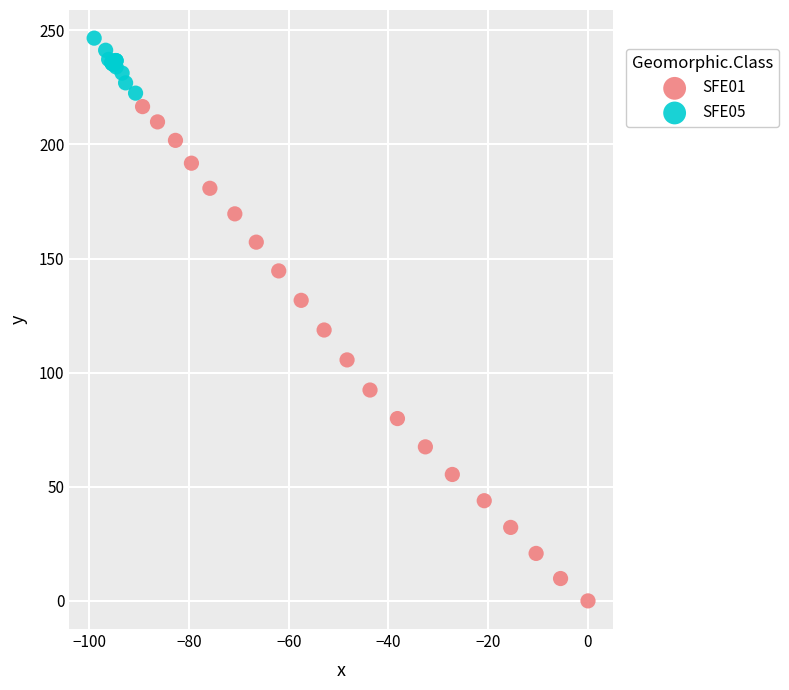

Which series has the widest spread of Y values?

SFE01